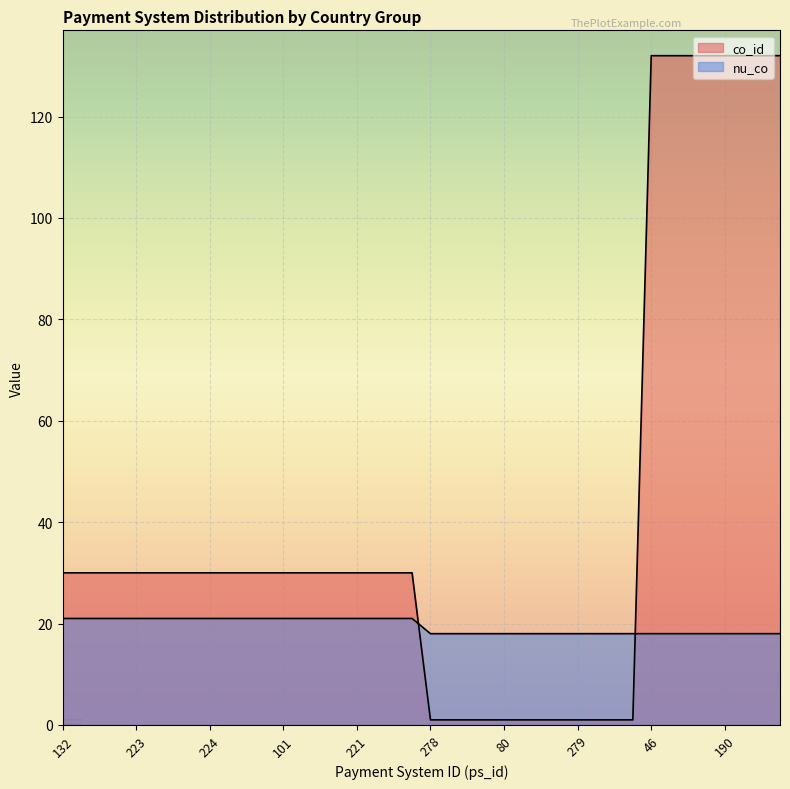

True or false: co_id has a value of 132 at 188.

True